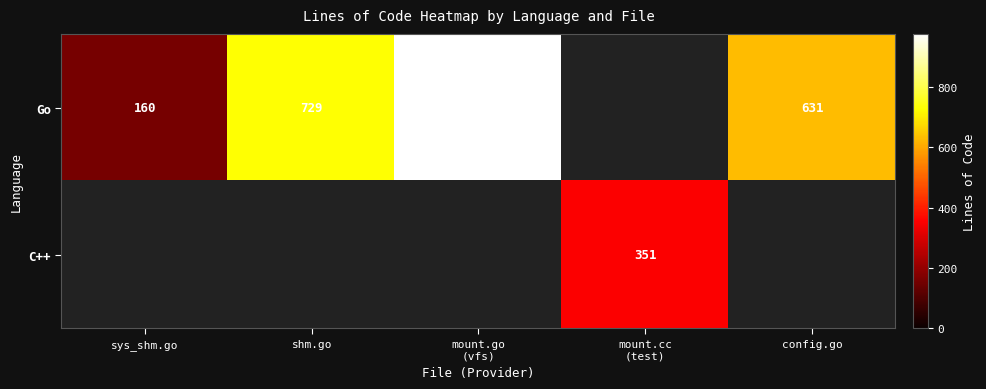

At which category does the chart reach its peak across all series?

mount.go
(vfs)